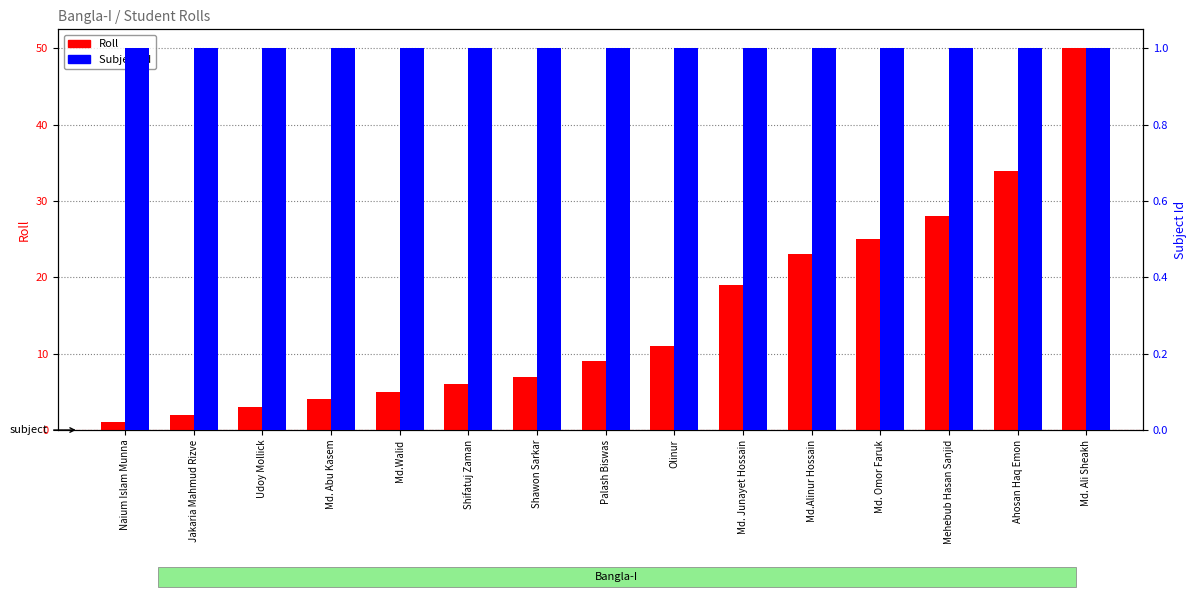

How many groups of bars are there?

15